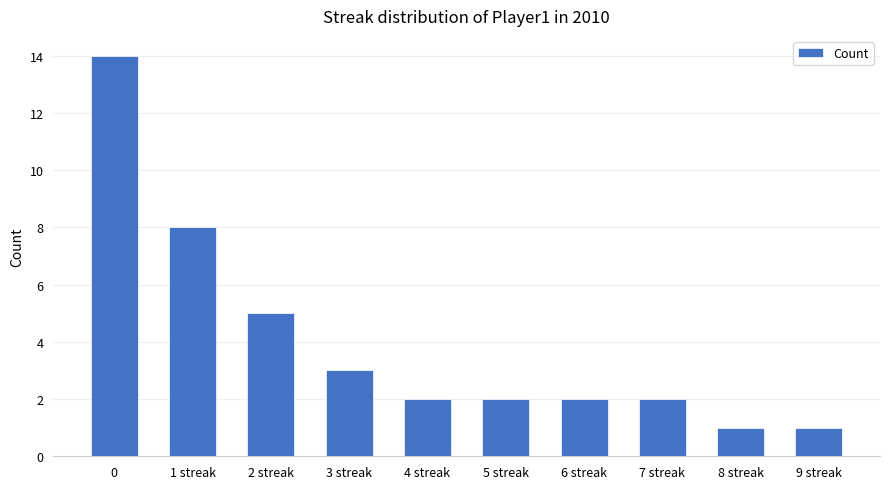

Reading right to left, extract all data points from this chart.

1	1	2	2	2	2	3	5	8	14